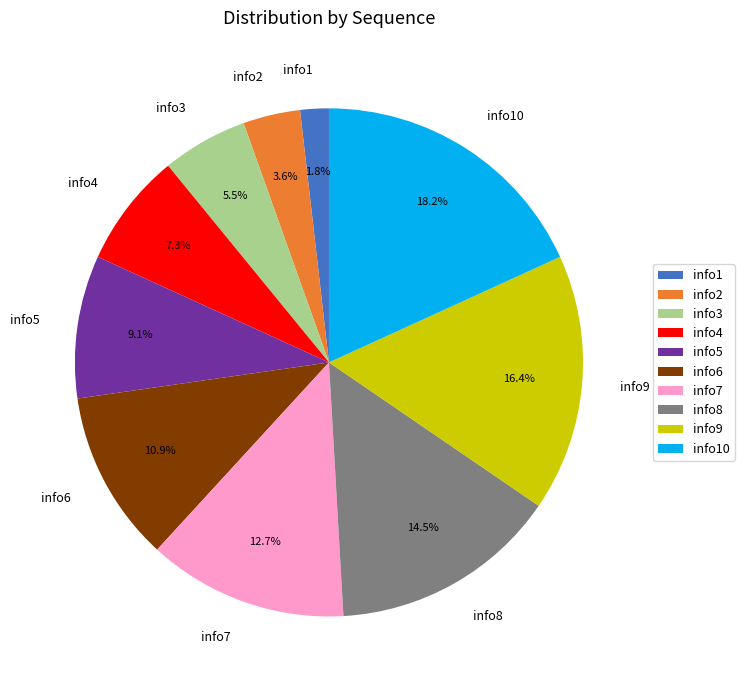

Which slice is the smallest?

info1